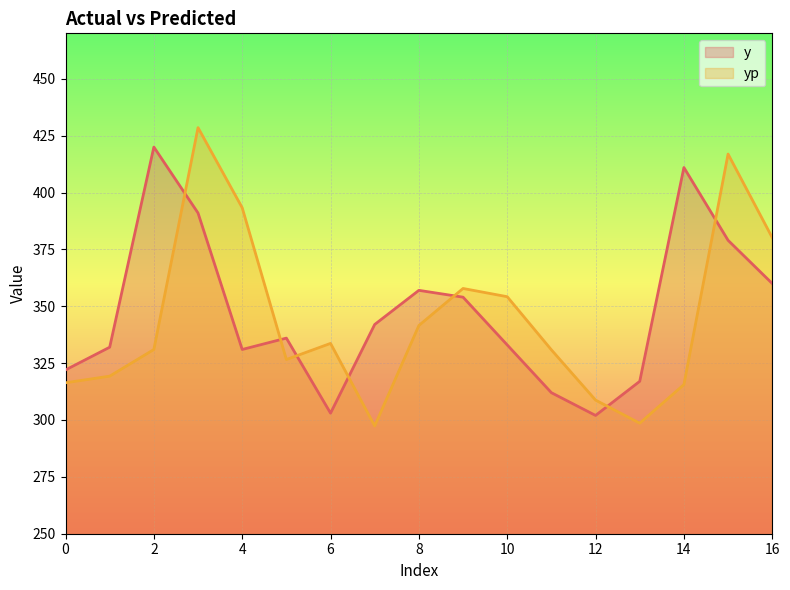

What is the average value of the yp series?

344.1